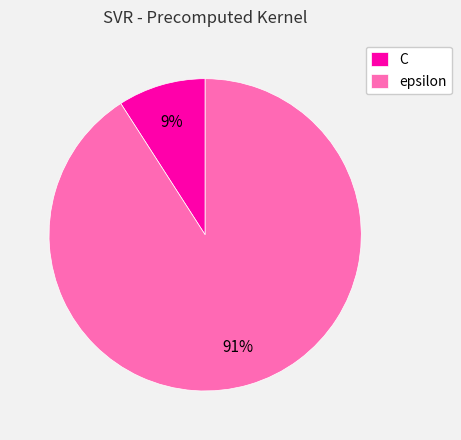

Which category has the smallest portion of the pie?

C